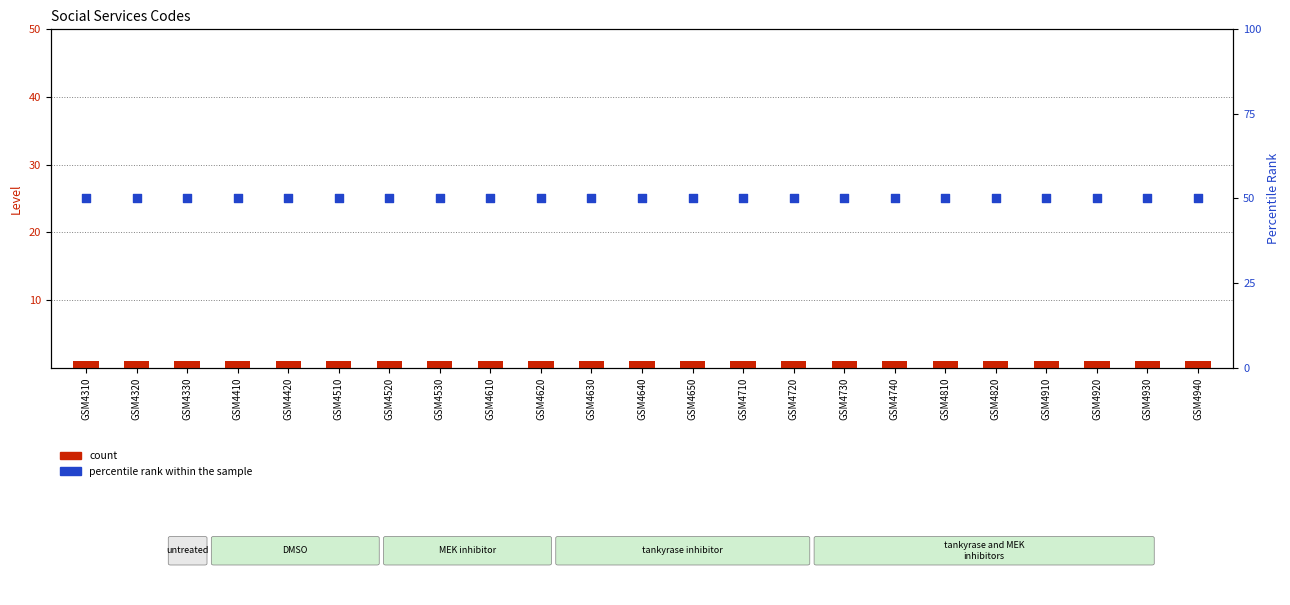

Is the value of percentile rank within the sample at GSM4740 greater than the value of count at GSM4620?

Yes